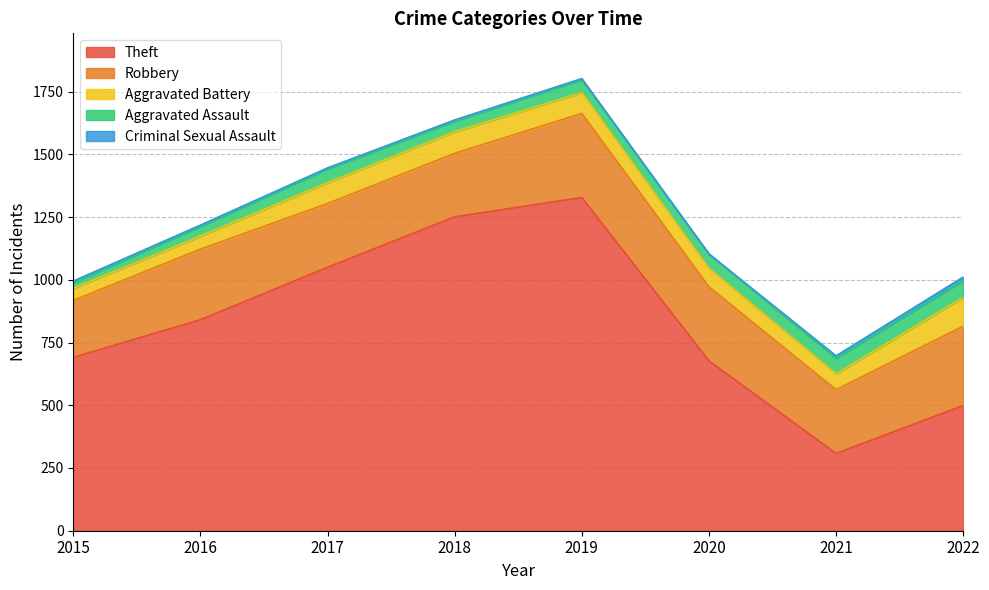

List the labels in order of Criminal Sexual Assault value, largest first.

2022, 2021, 2015, 2016, 2018, 2017, 2019, 2020